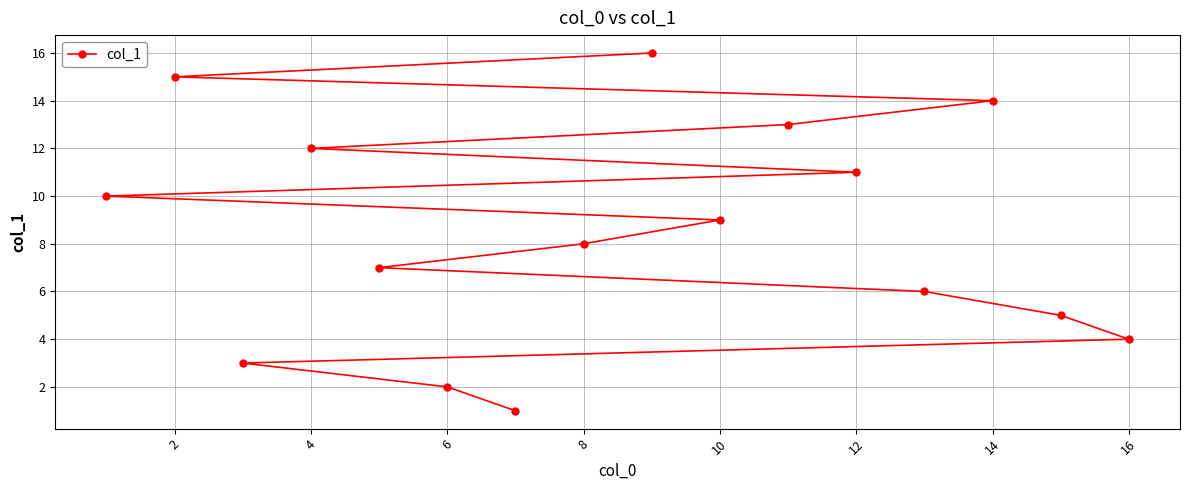

Between 6 and 12, which is larger?

12